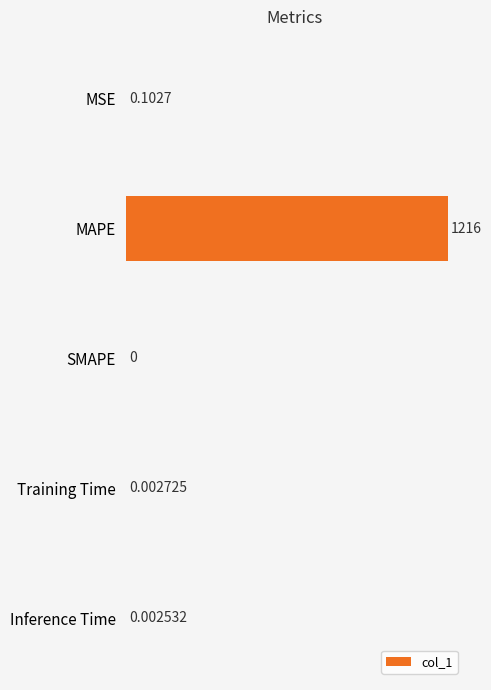

Where is the data nearest to the value 608?

MSE